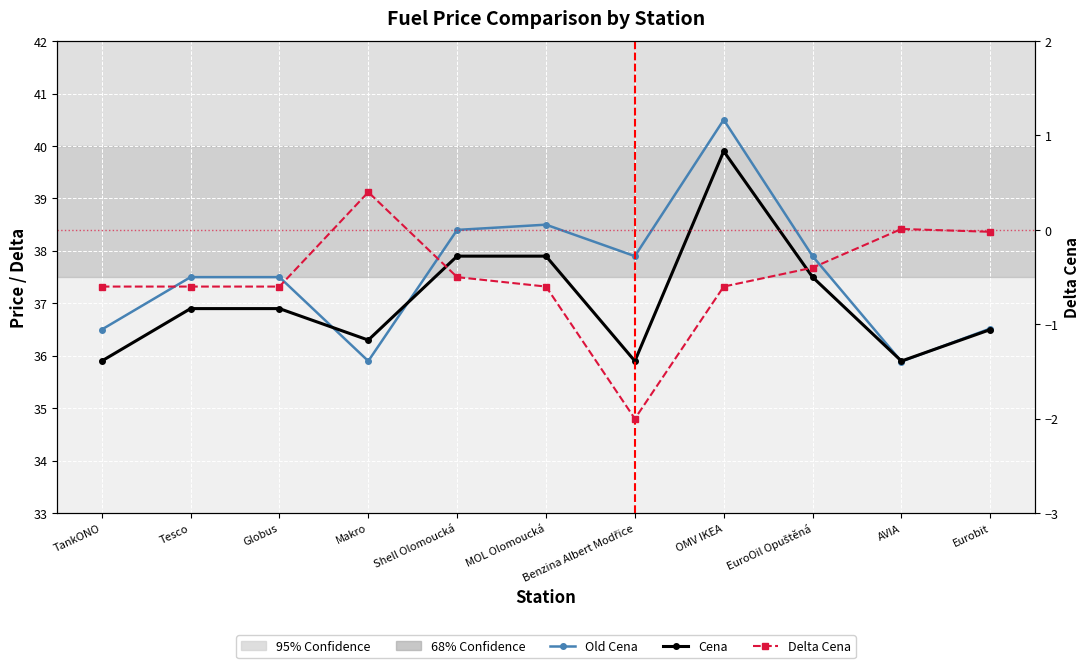

How many data points in Delta Cena are above 0?

2